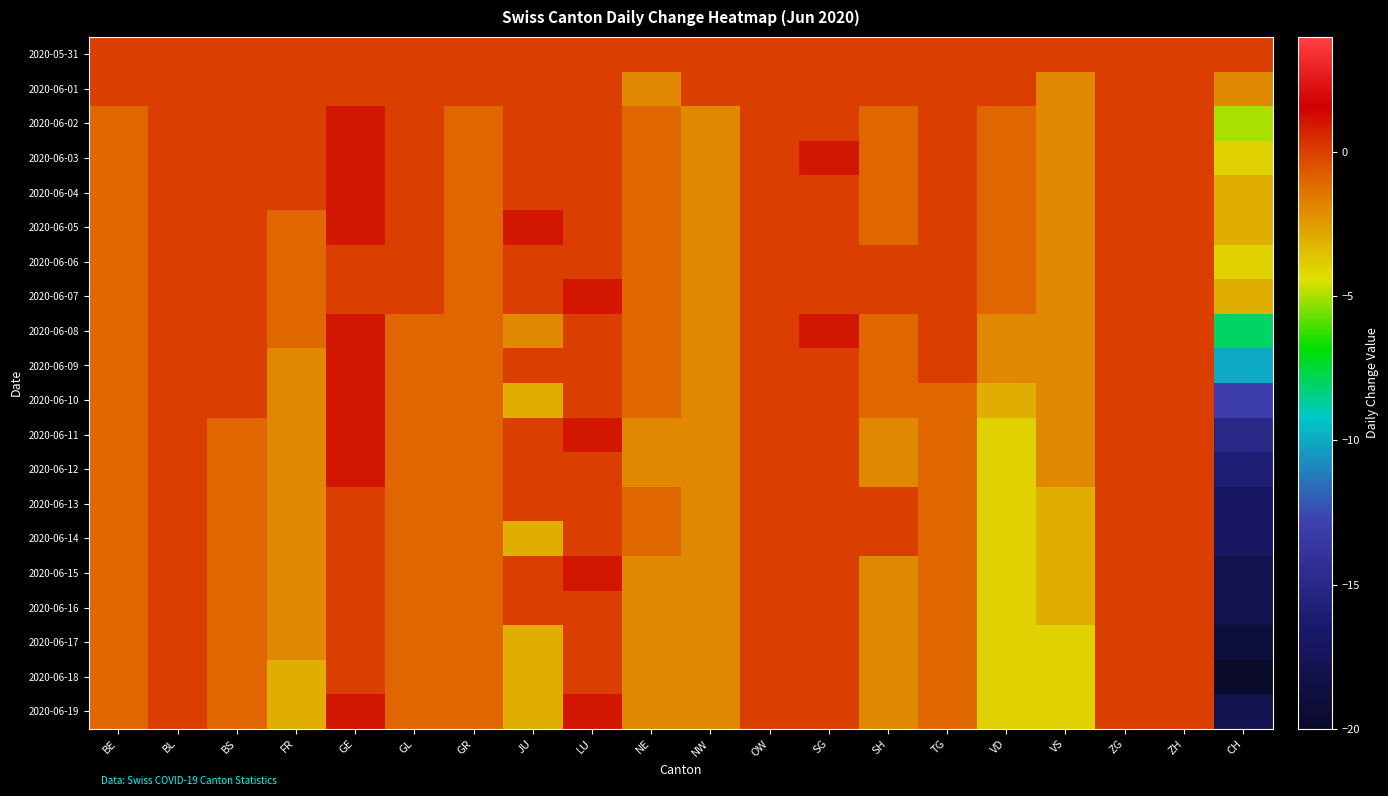

Reading left to right, list all the values displayed in this chart.

2020-05-31: BE=0	BL=0	BS=0	FR=0	GE=0	GL=0	GR=0	JU=0	LU=0	NE=0	NW=0	OW=0	SG=0	SH=0	TG=0	VD=0	VS=0	ZG=0	ZH=0	CH=0
2020-06-01: BE=0	BL=0	BS=0	FR=0	GE=0	GL=0	GR=0	JU=0	LU=0	NE=-2	NW=0	OW=0	SG=0	SH=0	TG=0	VD=0	VS=-2	ZG=0	ZH=0	CH=-2
2020-06-02: BE=-1	BL=0	BS=0	FR=0	GE=1	GL=0	GR=-1	JU=0	LU=0	NE=-1	NW=-2	OW=0	SG=0	SH=-1	TG=0	VD=-1	VS=-2	ZG=0	ZH=0	CH=-5
2020-06-03: BE=-1	BL=0	BS=0	FR=0	GE=1	GL=0	GR=-1	JU=0	LU=0	NE=-1	NW=-2	OW=0	SG=1	SH=-1	TG=0	VD=-1	VS=-2	ZG=0	ZH=0	CH=-4
2020-06-04: BE=-1	BL=0	BS=0	FR=0	GE=1	GL=0	GR=-1	JU=0	LU=0	NE=-1	NW=-2	OW=0	SG=0	SH=-1	TG=0	VD=-1	VS=-2	ZG=0	ZH=0	CH=-3
2020-06-05: BE=-1	BL=0	BS=0	FR=-1	GE=1	GL=0	GR=-1	JU=1	LU=0	NE=-1	NW=-2	OW=0	SG=0	SH=-1	TG=0	VD=-1	VS=-2	ZG=0	ZH=0	CH=-3
2020-06-06: BE=-1	BL=0	BS=0	FR=-1	GE=0	GL=0	GR=-1	JU=0	LU=0	NE=-1	NW=-2	OW=0	SG=0	SH=0	TG=0	VD=-1	VS=-2	ZG=0	ZH=0	CH=-4
2020-06-07: BE=-1	BL=0	BS=0	FR=-1	GE=0	GL=0	GR=-1	JU=0	LU=1	NE=-1	NW=-2	OW=0	SG=0	SH=0	TG=0	VD=-1	VS=-2	ZG=0	ZH=0	CH=-3
2020-06-08: BE=-1	BL=0	BS=0	FR=-1	GE=1	GL=-1	GR=-1	JU=-2	LU=0	NE=-1	NW=-2	OW=0	SG=1	SH=-1	TG=0	VD=-2	VS=-2	ZG=0	ZH=0	CH=-8
2020-06-09: BE=-1	BL=0	BS=0	FR=-2	GE=1	GL=-1	GR=-1	JU=0	LU=0	NE=-1	NW=-2	OW=0	SG=0	SH=-1	TG=0	VD=-2	VS=-2	ZG=0	ZH=0	CH=-10
2020-06-10: BE=-1	BL=0	BS=0	FR=-2	GE=1	GL=-1	GR=-1	JU=-3	LU=0	NE=-1	NW=-2	OW=0	SG=0	SH=-1	TG=-1	VD=-3	VS=-2	ZG=0	ZH=0	CH=-13
2020-06-11: BE=-1	BL=0	BS=-1	FR=-2	GE=1	GL=-1	GR=-1	JU=0	LU=1	NE=-2	NW=-2	OW=0	SG=0	SH=-2	TG=-1	VD=-4	VS=-2	ZG=0	ZH=0	CH=-15
2020-06-12: BE=-1	BL=0	BS=-1	FR=-2	GE=1	GL=-1	GR=-1	JU=0	LU=0	NE=-2	NW=-2	OW=0	SG=0	SH=-2	TG=-1	VD=-4	VS=-2	ZG=0	ZH=0	CH=-16
2020-06-13: BE=-1	BL=0	BS=-1	FR=-2	GE=0	GL=-1	GR=-1	JU=0	LU=0	NE=-1	NW=-2	OW=0	SG=0	SH=0	TG=-1	VD=-4	VS=-3	ZG=0	ZH=0	CH=-17
2020-06-14: BE=-1	BL=0	BS=-1	FR=-2	GE=0	GL=-1	GR=-1	JU=-3	LU=0	NE=-1	NW=-2	OW=0	SG=0	SH=0	TG=-1	VD=-4	VS=-3	ZG=0	ZH=0	CH=-17
2020-06-15: BE=-1	BL=0	BS=-1	FR=-2	GE=0	GL=-1	GR=-1	JU=0	LU=1	NE=-2	NW=-2	OW=0	SG=0	SH=-2	TG=-1	VD=-4	VS=-3	ZG=0	ZH=0	CH=-18
2020-06-16: BE=-1	BL=0	BS=-1	FR=-2	GE=0	GL=-1	GR=-1	JU=0	LU=0	NE=-2	NW=-2	OW=0	SG=0	SH=-2	TG=-1	VD=-4	VS=-3	ZG=0	ZH=0	CH=-18
2020-06-17: BE=-1	BL=0	BS=-1	FR=-2	GE=0	GL=-1	GR=-1	JU=-3	LU=0	NE=-2	NW=-2	OW=0	SG=0	SH=-2	TG=-1	VD=-4	VS=-4	ZG=0	ZH=0	CH=-19
2020-06-18: BE=-1	BL=0	BS=-1	FR=-3	GE=0	GL=-1	GR=-1	JU=-3	LU=0	NE=-2	NW=-2	OW=0	SG=0	SH=-2	TG=-1	VD=-4	VS=-4	ZG=0	ZH=0	CH=-20
2020-06-19: BE=-1	BL=0	BS=-1	FR=-3	GE=1	GL=-1	GR=-1	JU=-3	LU=1	NE=-2	NW=-2	OW=0	SG=0	SH=-2	TG=-1	VD=-4	VS=-4	ZG=0	ZH=0	CH=-18